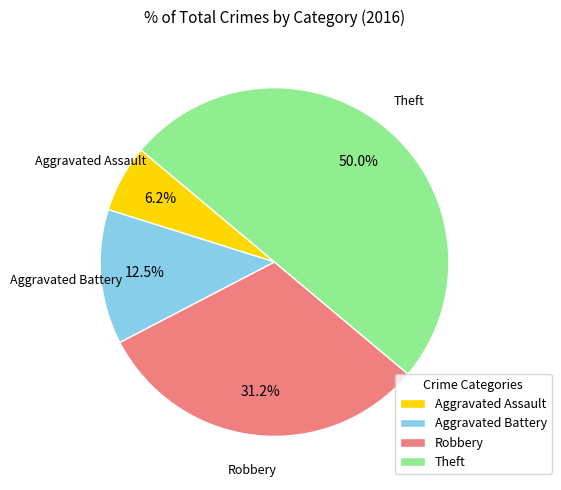

What percentage is the Theft slice, to the nearest percent?

50%